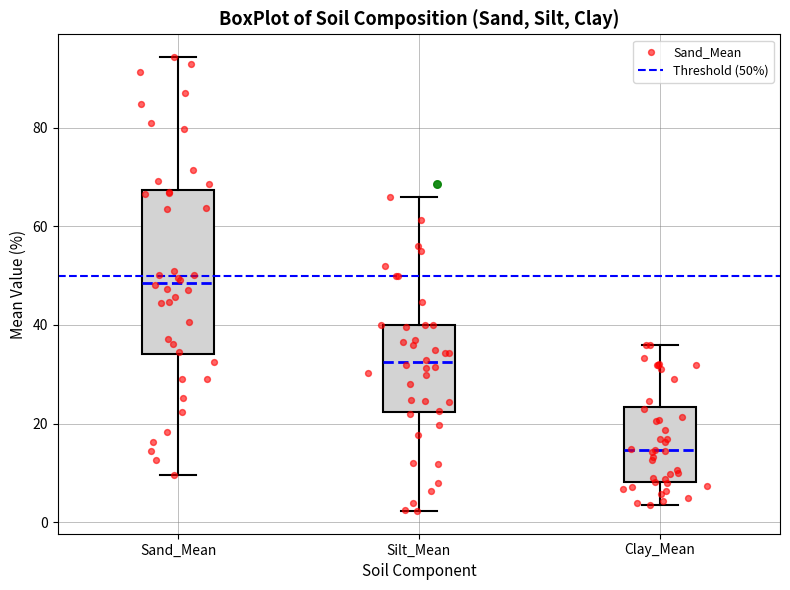

Where does the median line of the box for Silt_Mean sit on the y-axis? The values are not printed on the chart, so give them approximately, as read against the axis.

32